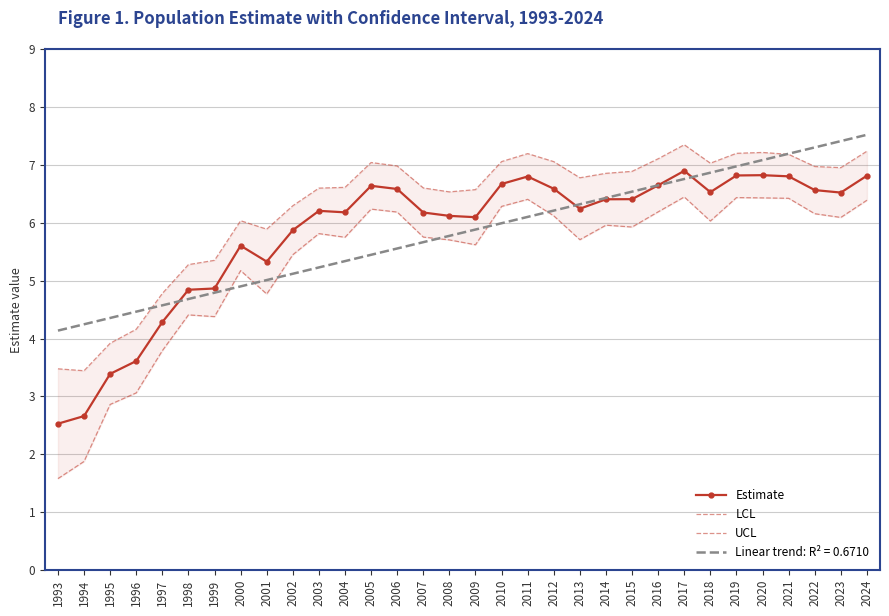

True or false: LCL and Estimate cross at least once.

False